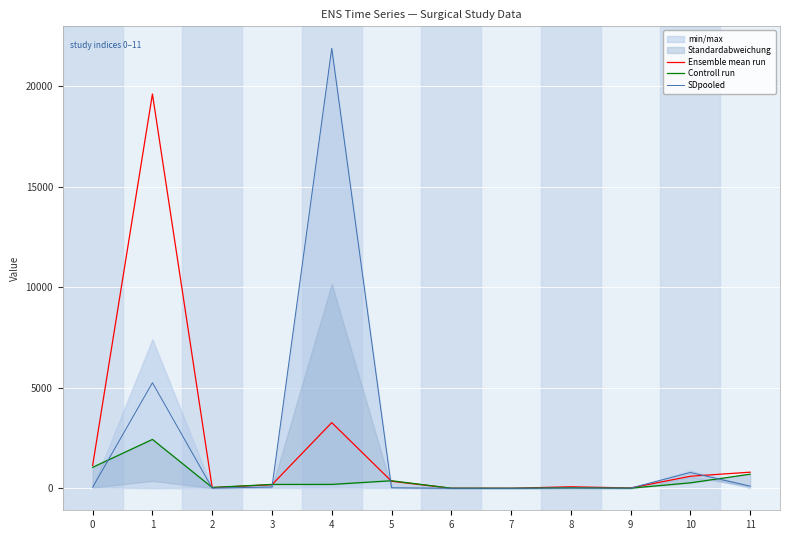

Rank the categories by SDpooled value from highest to lowest.

4, 1, 10, 11, 3, 0, 5, 8, 2, 9, 7, 6